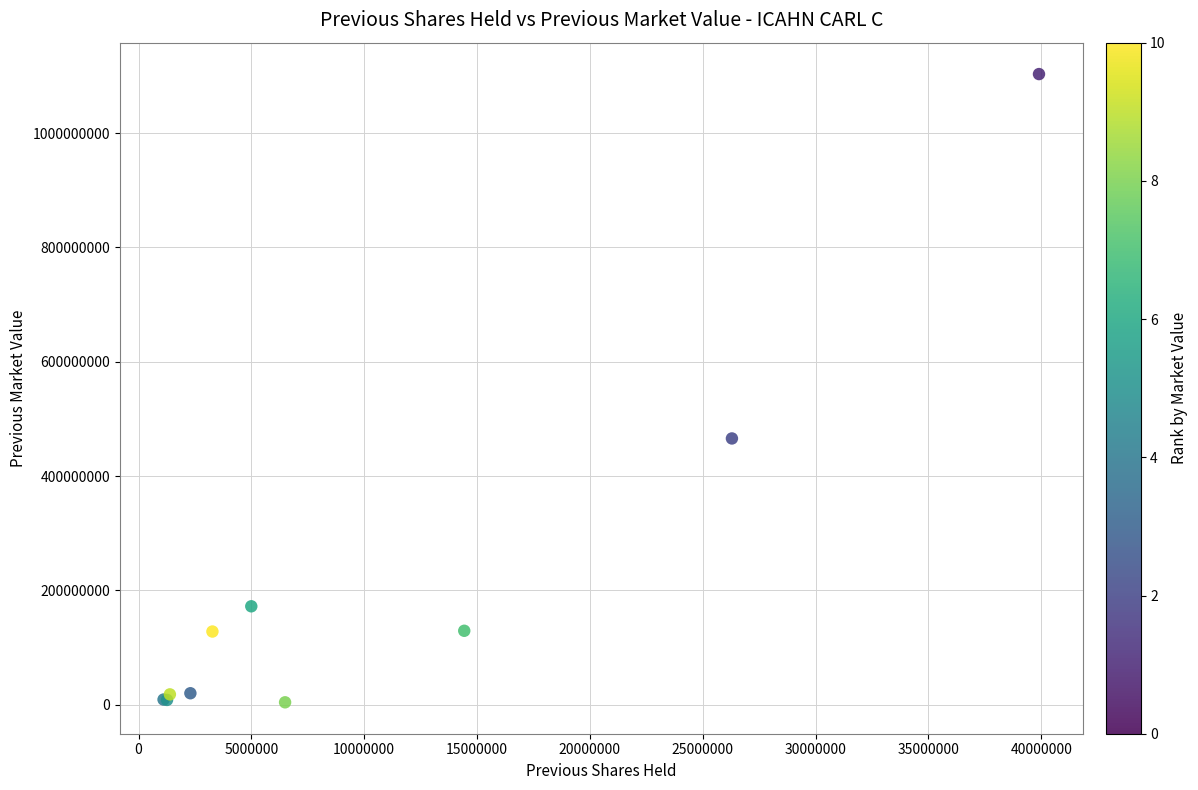

What Y value in the scatter plot is closest to 553781500?

465884000